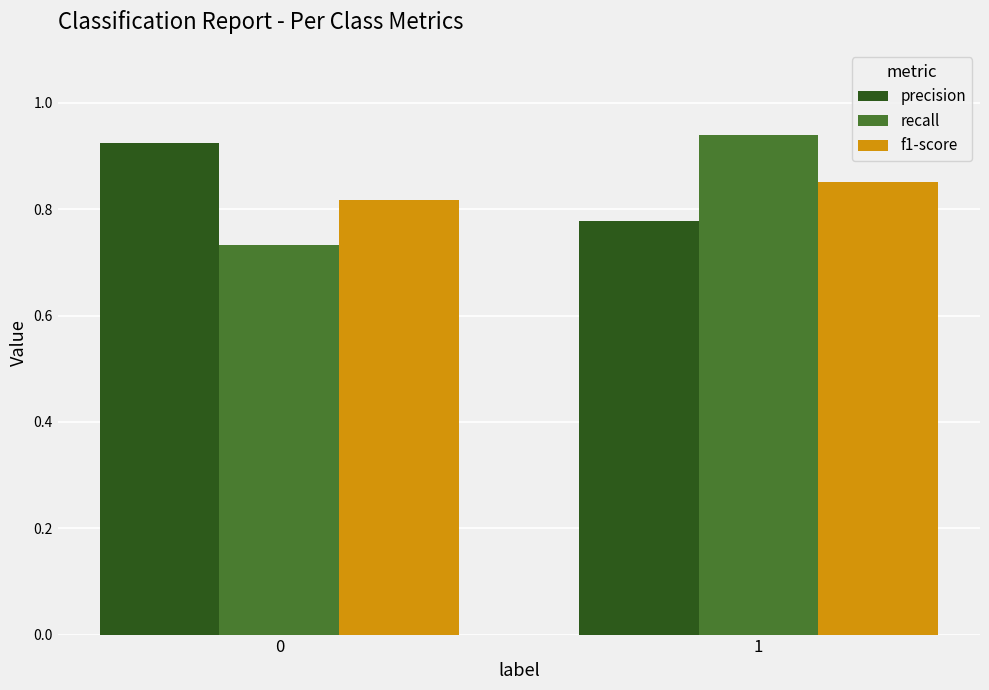

Is the value of recall at 1 greater than the value of precision at 0?

Yes